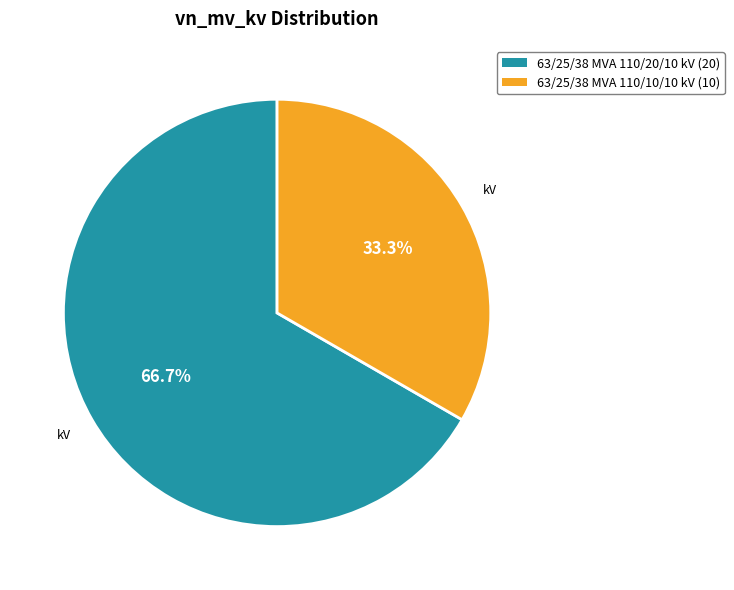

Rank the categories by value from lowest to highest.

63/25/38 MVA 110/10/10 kV, 63/25/38 MVA 110/20/10 kV